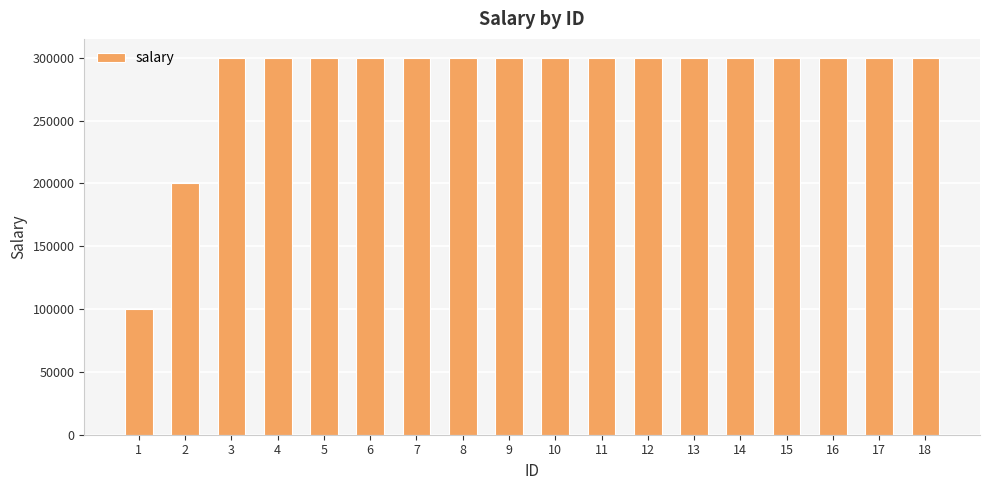

What is the average value?

283340